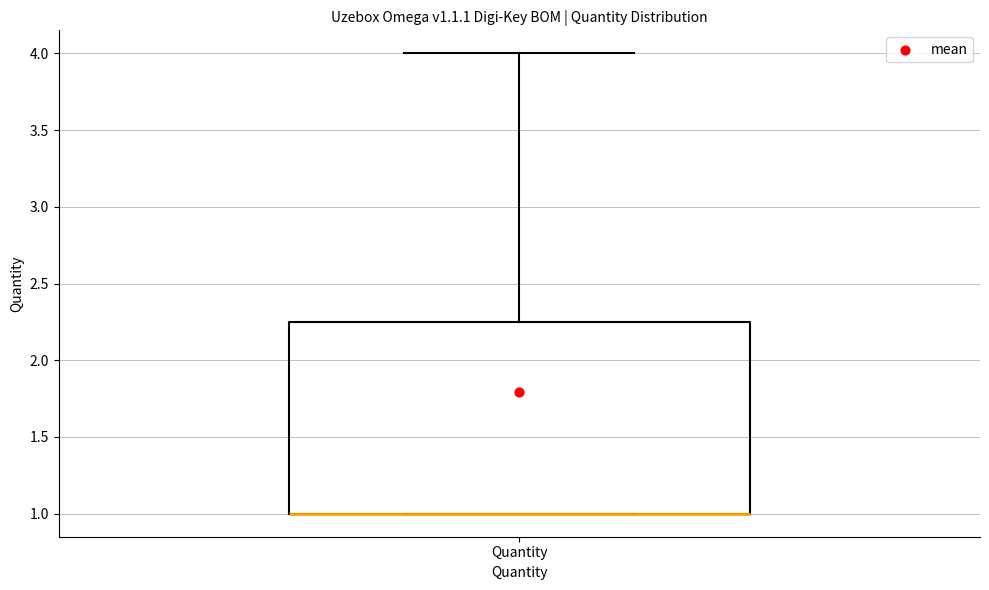

Read this box plot against the y-axis: the position of the median line, the range covered by the box, and the ends of both whiskers. The values are not printed on the chart, so give them approximately, as read against the axis.

median 1.00 (drawn on the box's lower edge), box 1.00 to 2.25, whiskers 1.00 to 4.00